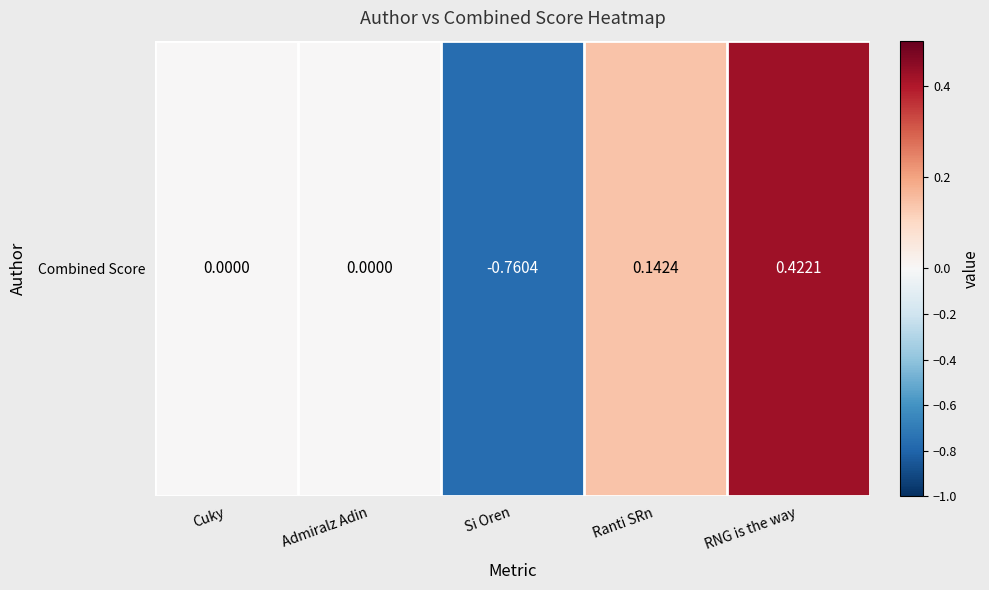

List the labels in order of value, largest first.

RNG is the way, Ranti SRn, Cuky, Admiralz Adin, Si Oren